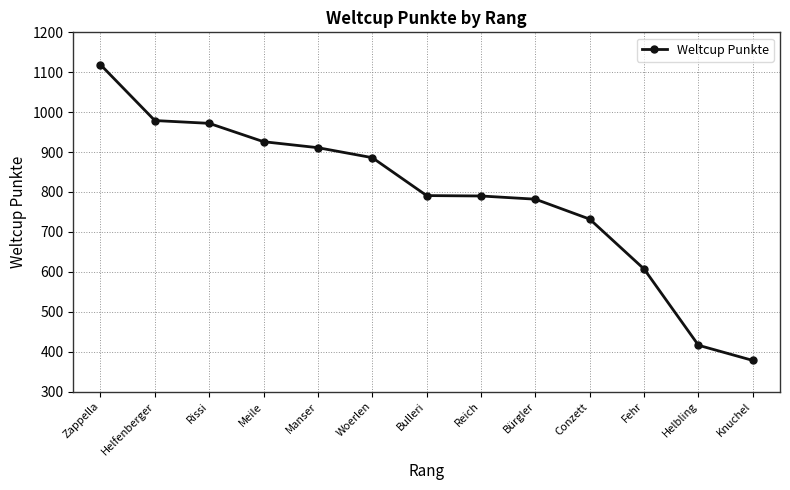

The chart shows a value of 1119 at Zappella. True or false?

True